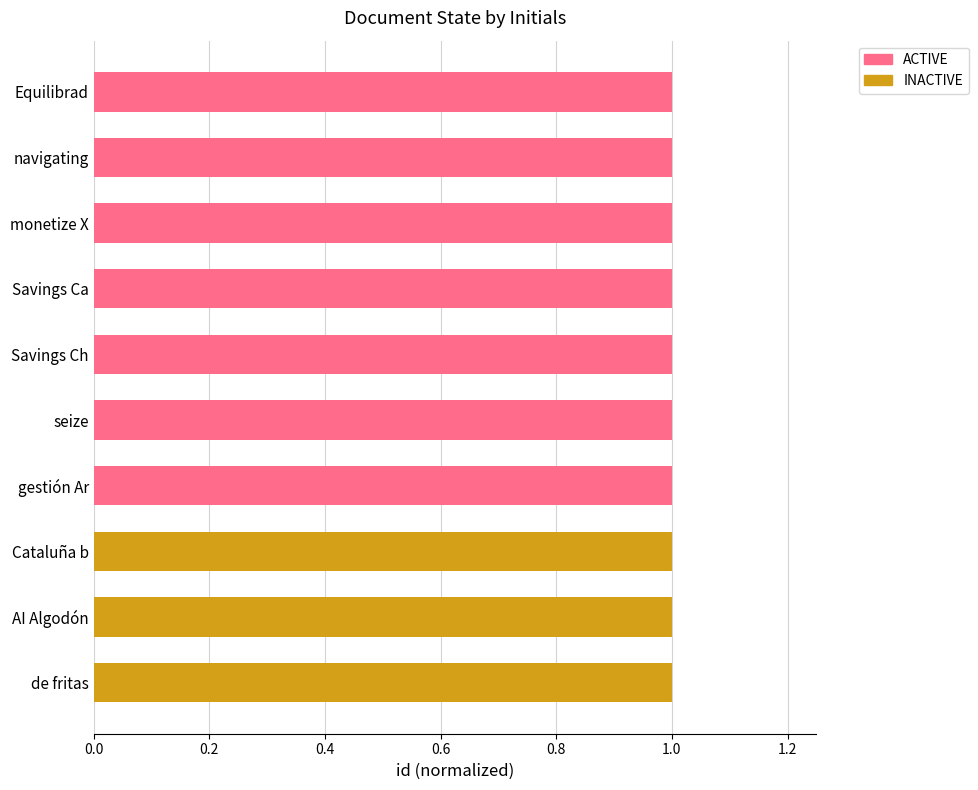

Reading right to left, list all the values displayed in this chart.

INACTIVE: 0	0	0	0	0	0	0	1	1	1
ACTIVE: 1	1	1	1	1	1	1	0	0	0